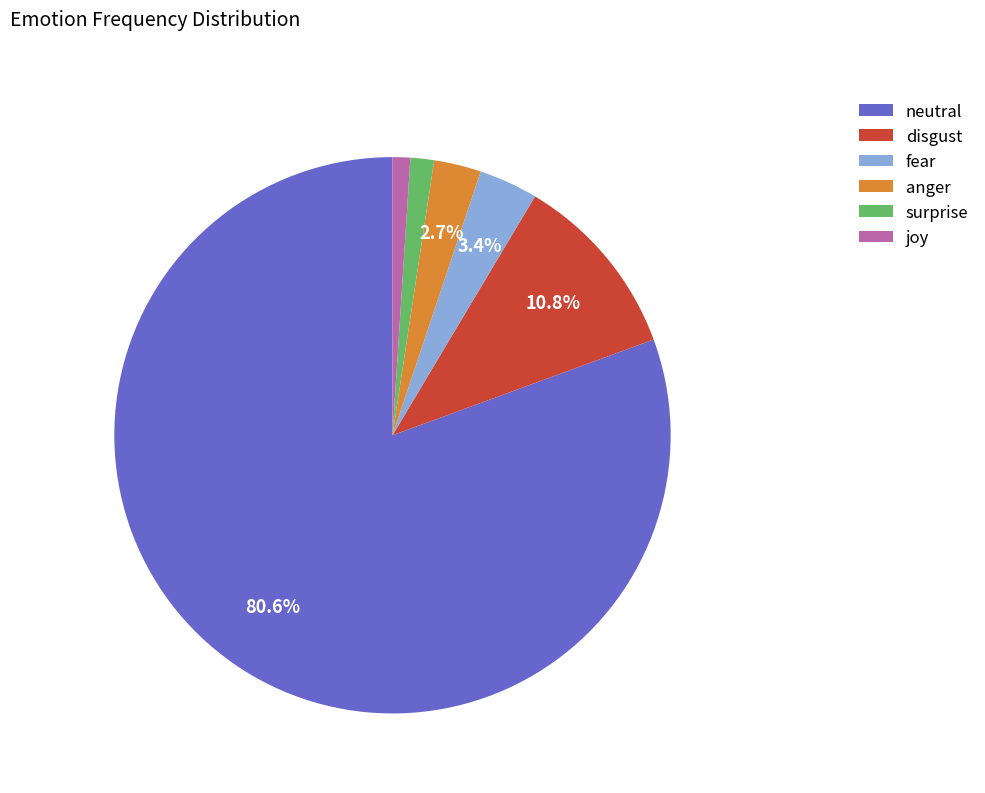

Approximately how many times larger is the value at joy compared to disgust?

0.1